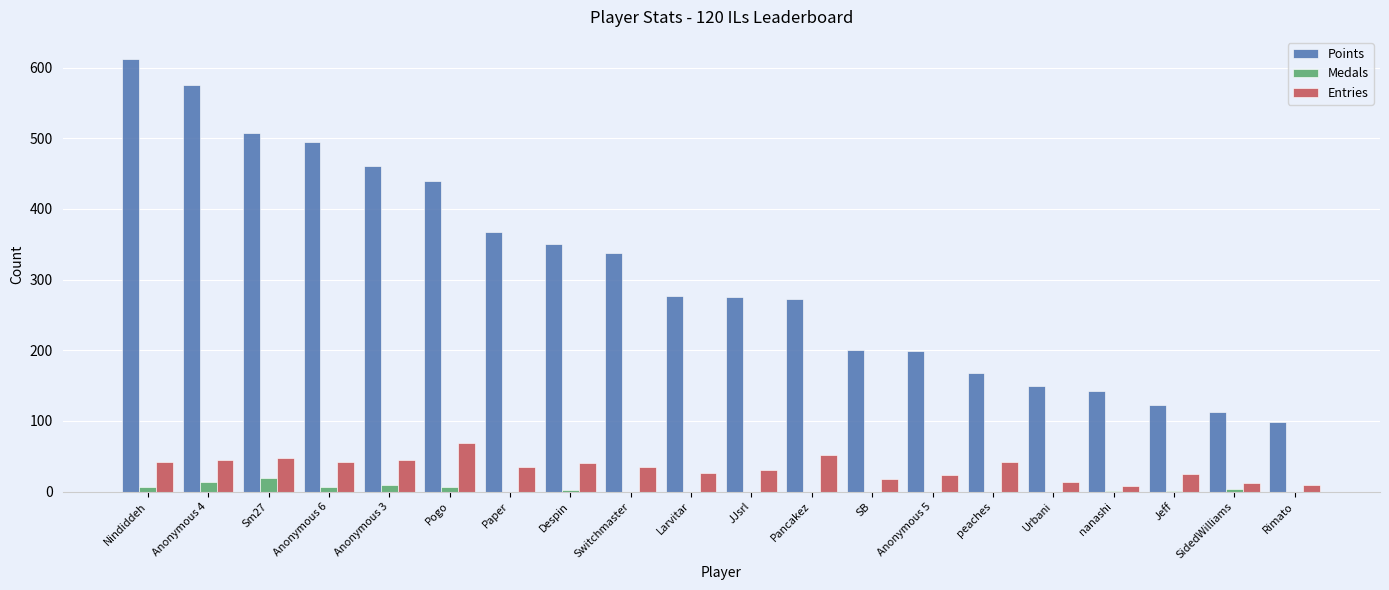

The Medals series shows 0 at Rimato. True or false?

True